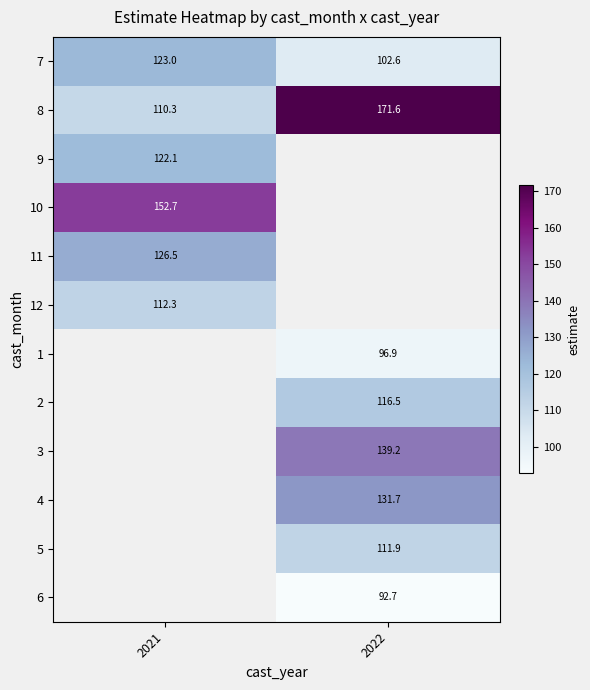

At which label is 8 closest to 140?

2021